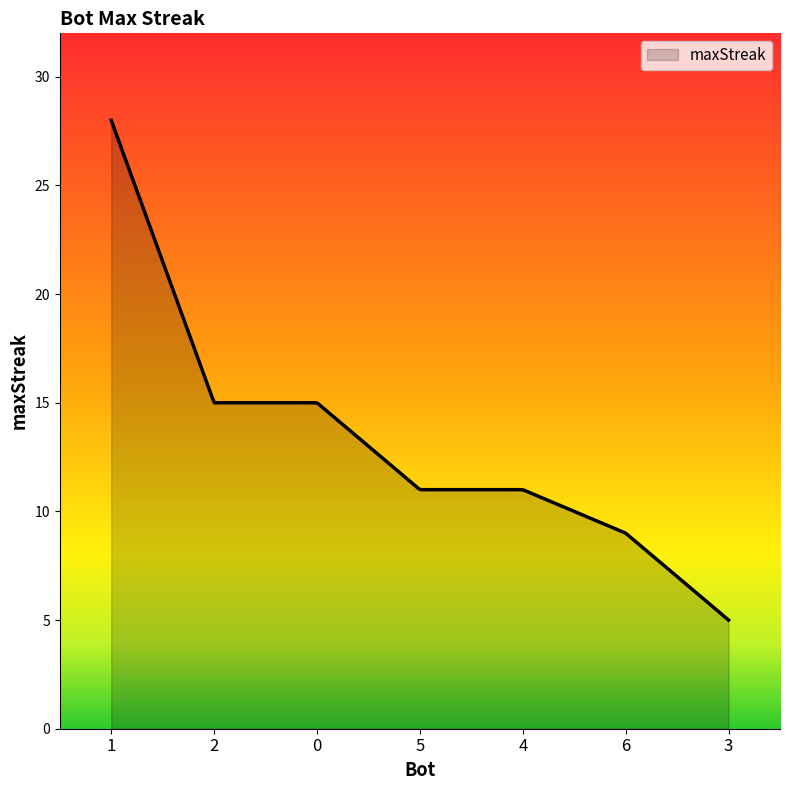

What is the difference between the maximum and minimum values?

23.0